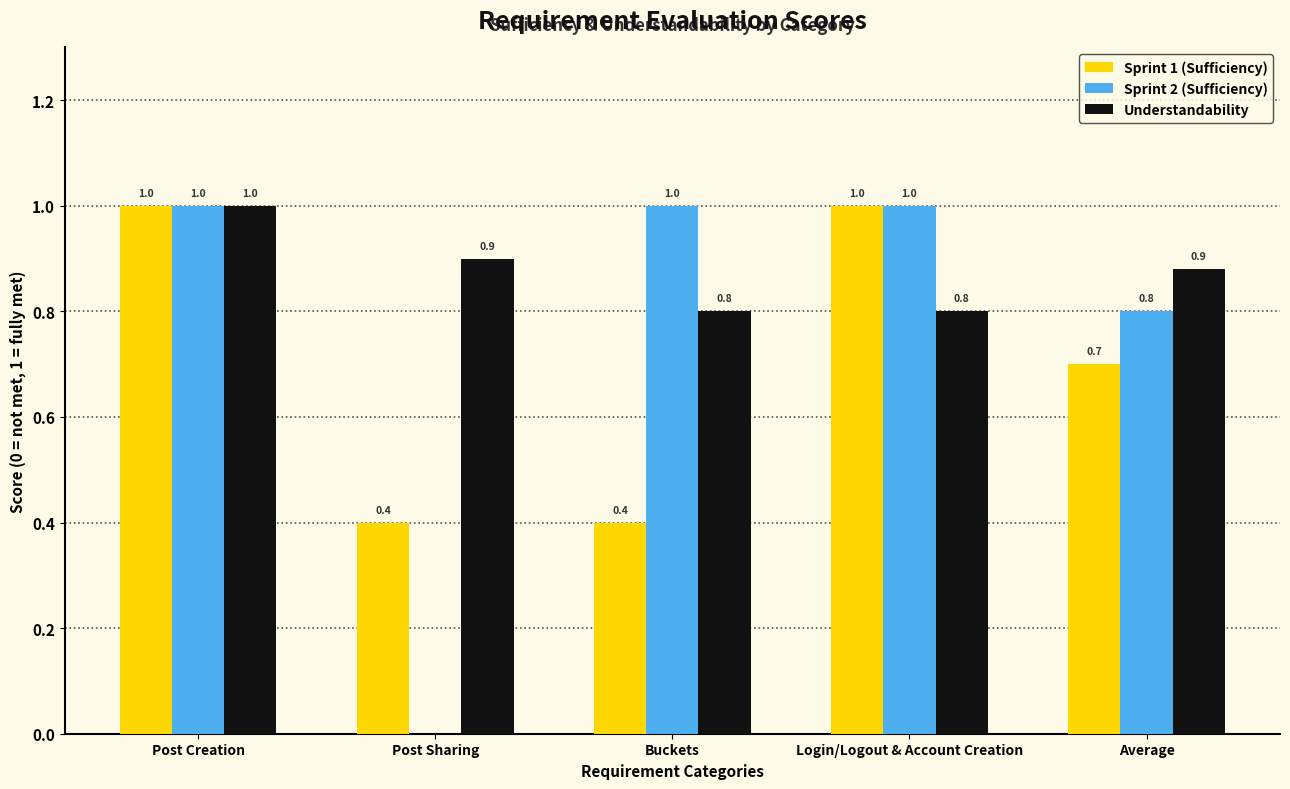

What is the sum of all Sprint 1 (Sufficiency) values?

3.5